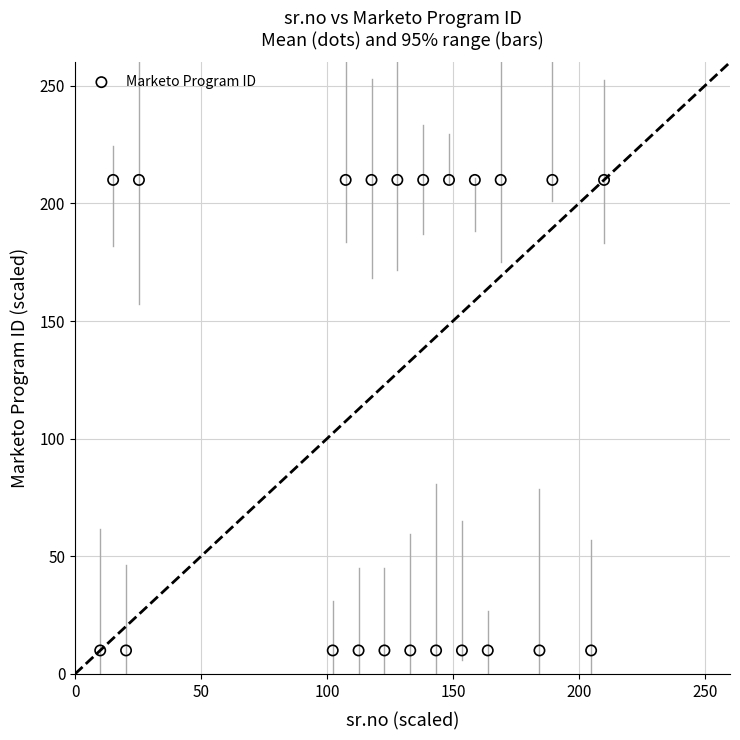

What is the range of Y values (max minus min)?

200